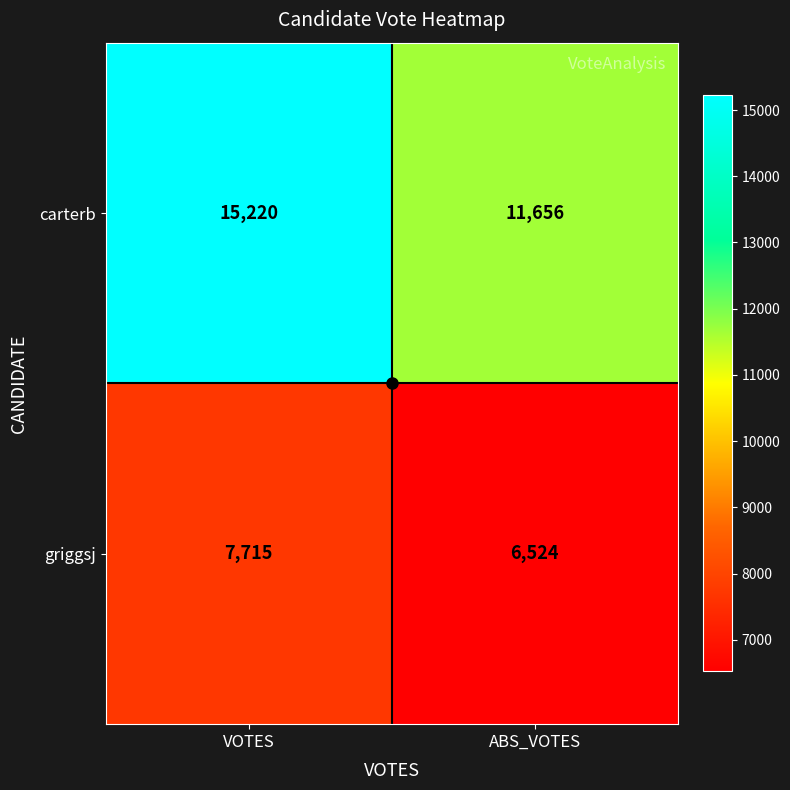

At which category is the sum across all series the highest?

VOTES